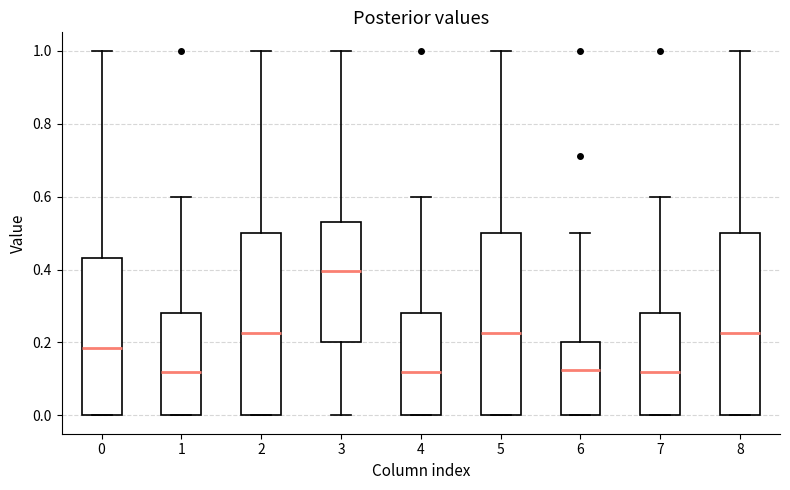

Where does the upper whisker of the box at x = 1 end on the y-axis? The values are not printed on the chart, so give them approximately, as read against the axis.

0.60